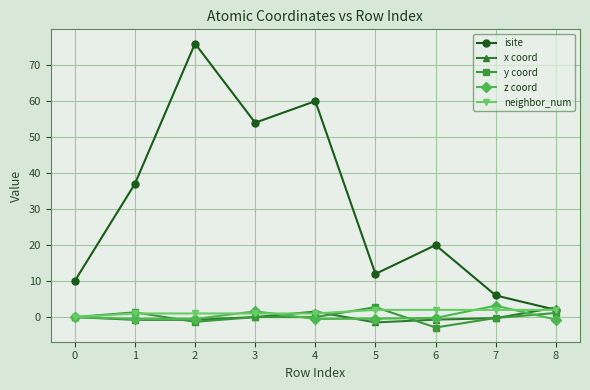

What is the approximate value of isite at 6?

20.0